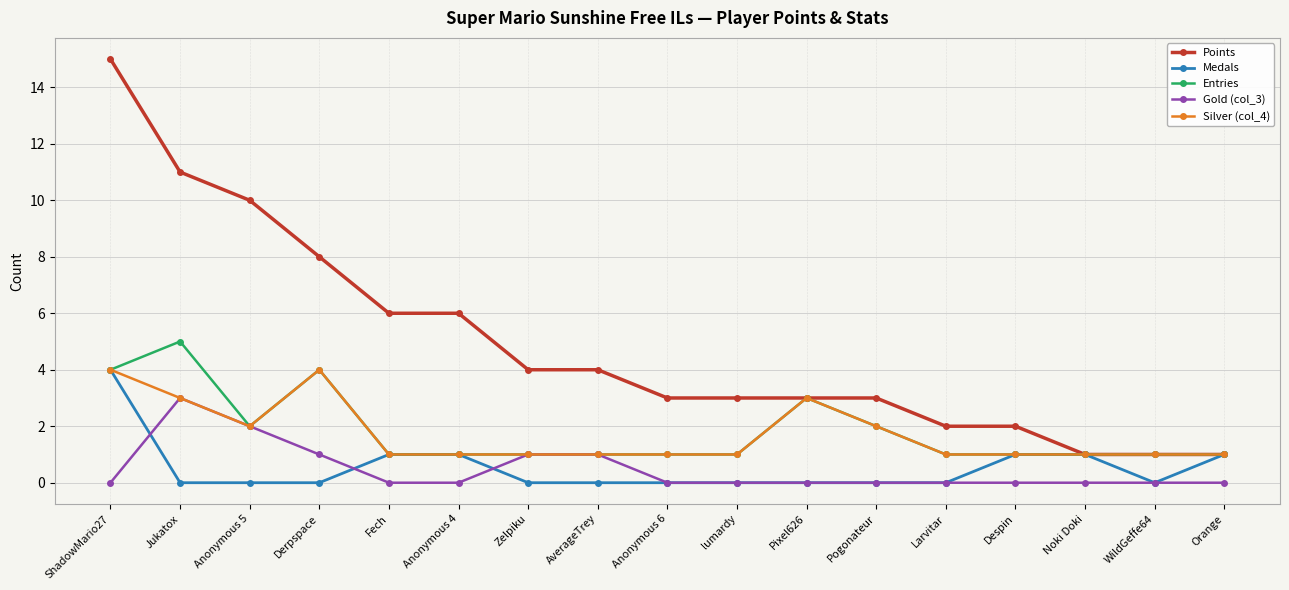

What is the sum of the Points values at Pogonateur and Orange?

4